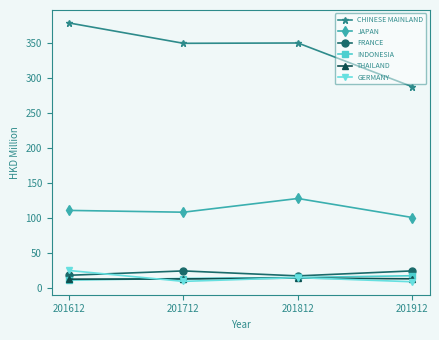

Count the number of categories in the chart.

4